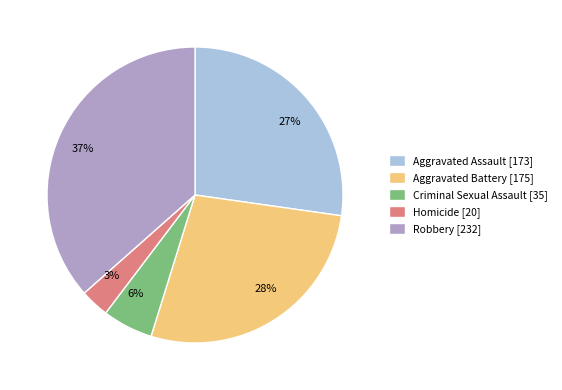

To the nearest percent, what percentage of the pie is Aggravated Battery?

28%